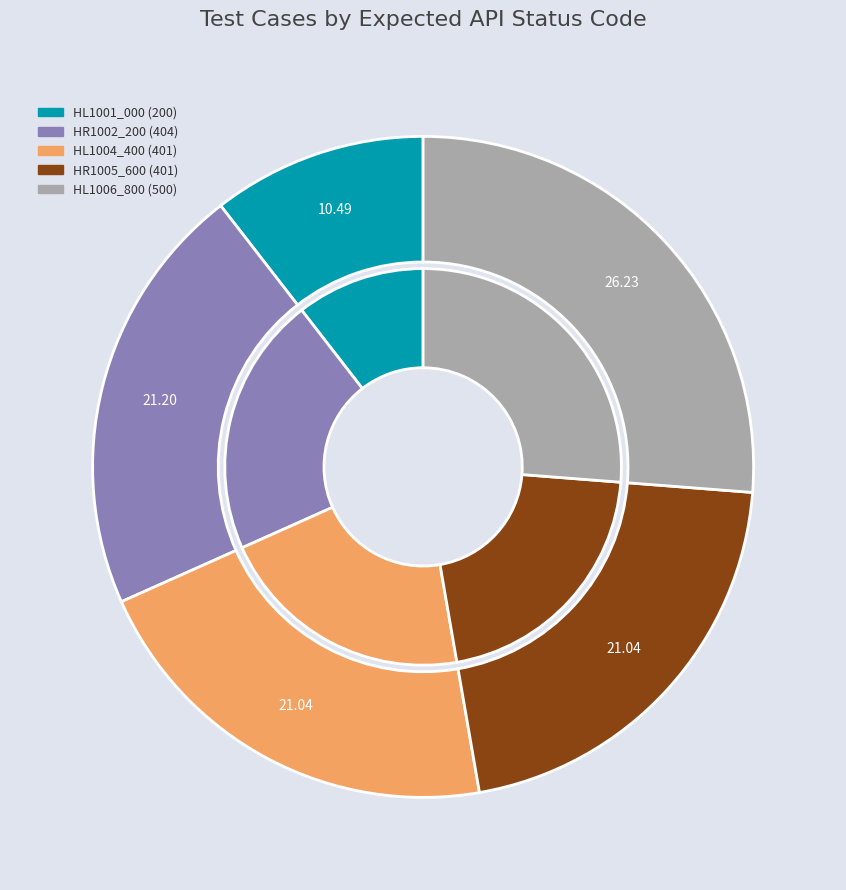

Which slice is the smallest?

HL1001_000 (200)